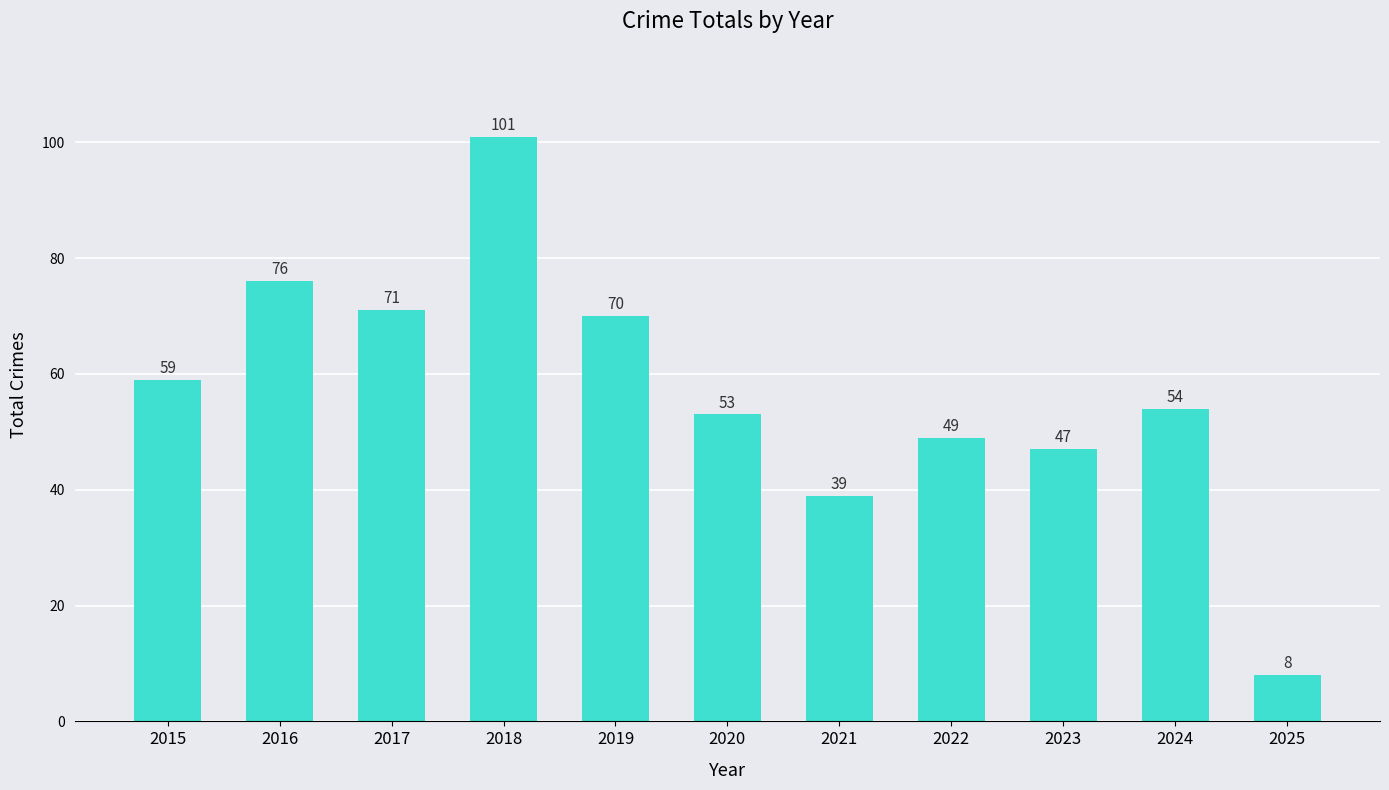

What is the difference between the values at 2025 and 2018?

93